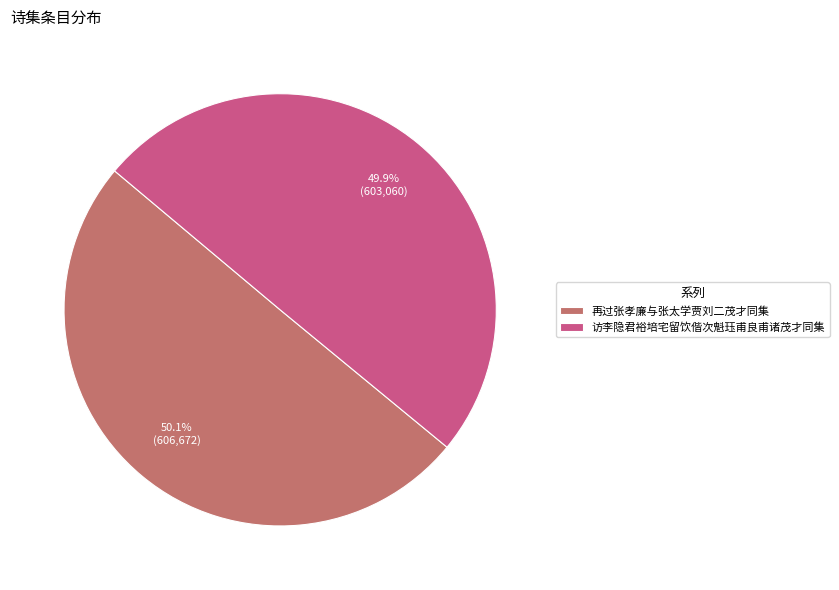

Is there a majority slice in this chart?

Yes